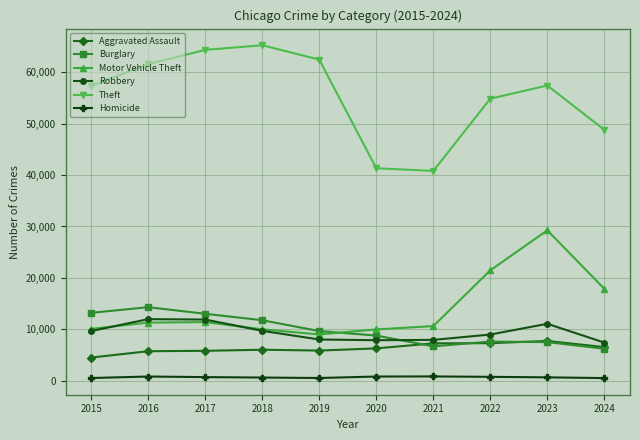

Which series changed the most between 2015 and 2017?

Theft